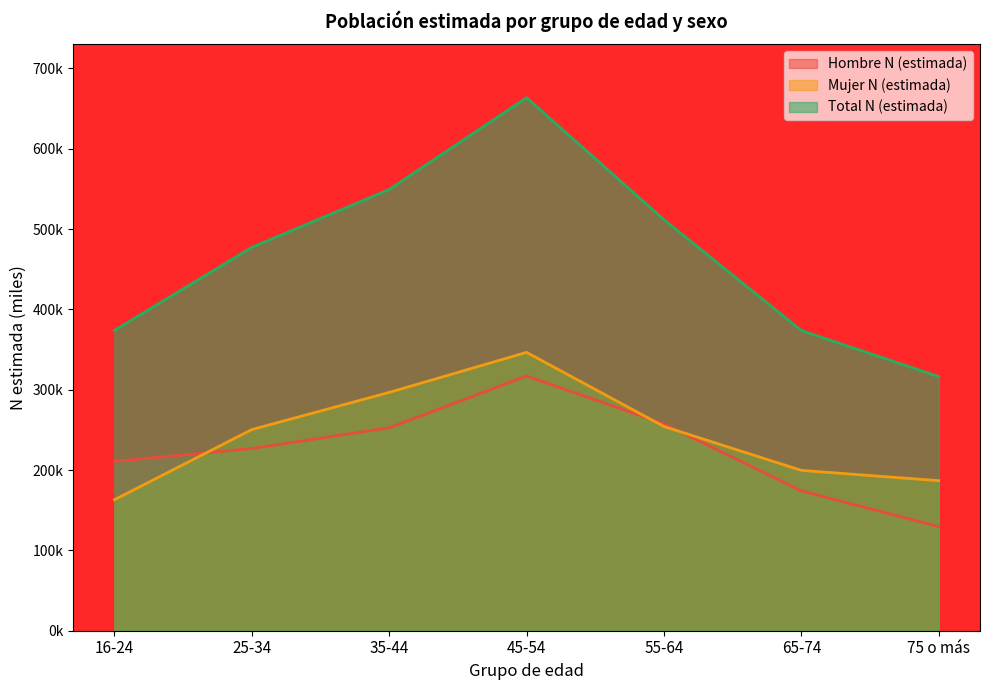

What is the average value of the Mujer N (estimada) series?

242.4